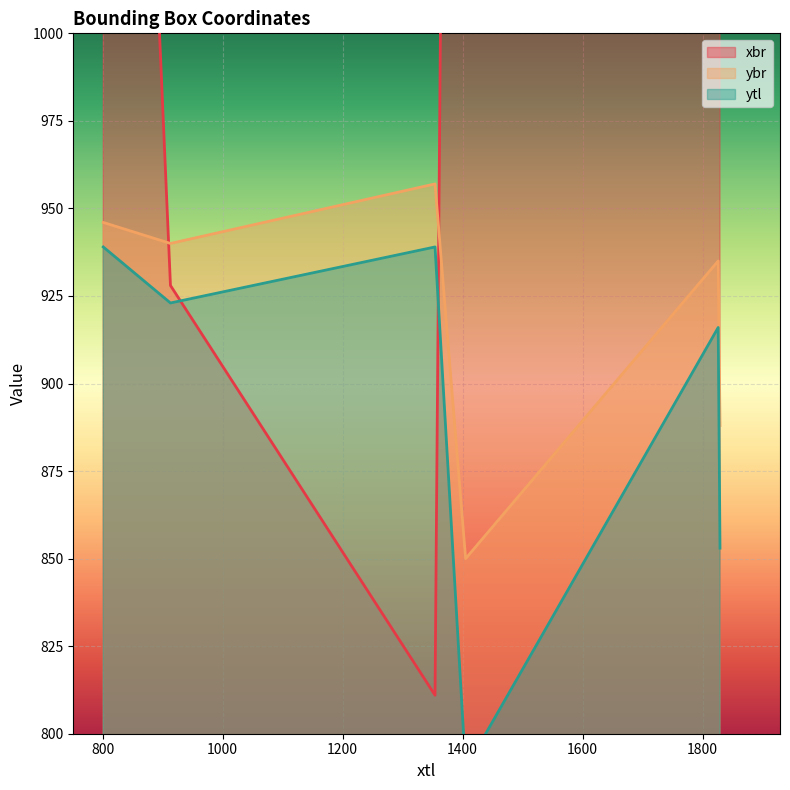

What is the minimum value for ybr?

850